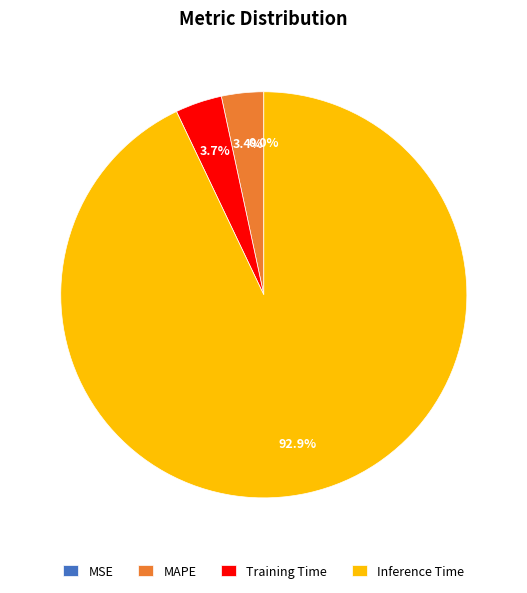

What portion of the pie excludes MAPE?

96.6%